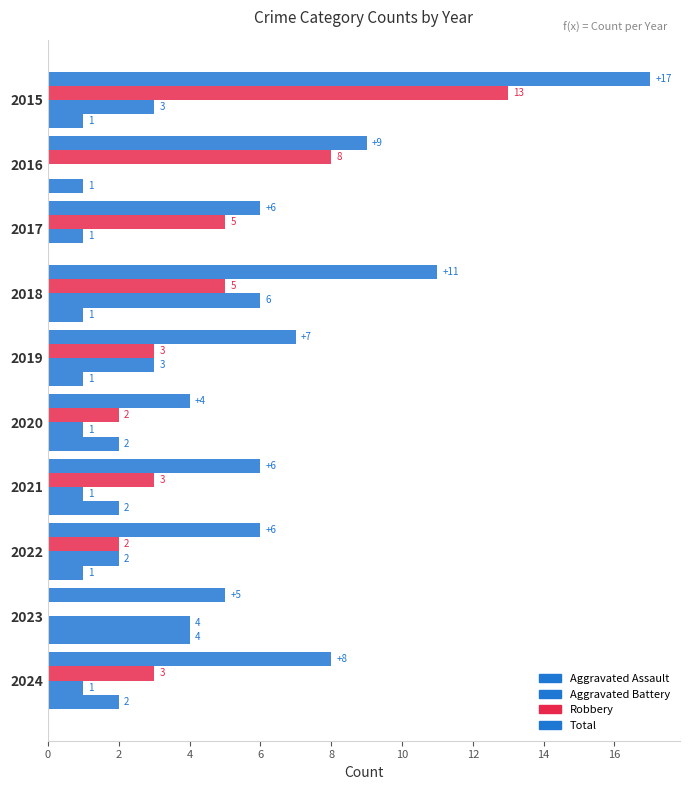

Reading left to right, list all the values displayed in this chart.

Aggravated Assault: 1	1	0	1	1	2	2	1	4	2
Aggravated Battery: 3	0	1	6	3	1	1	2	4	1
Robbery: 13	8	5	5	3	2	3	2	0	3
Total: 17	9	6	11	7	4	6	6	5	8